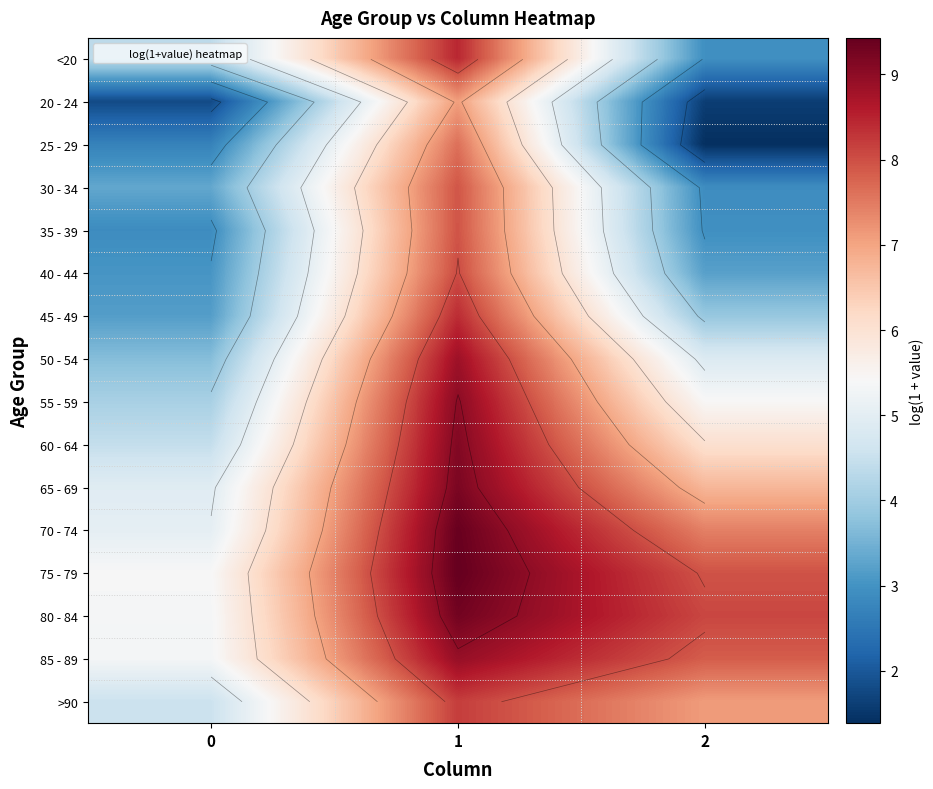

How many categories are shown in the chart?

3